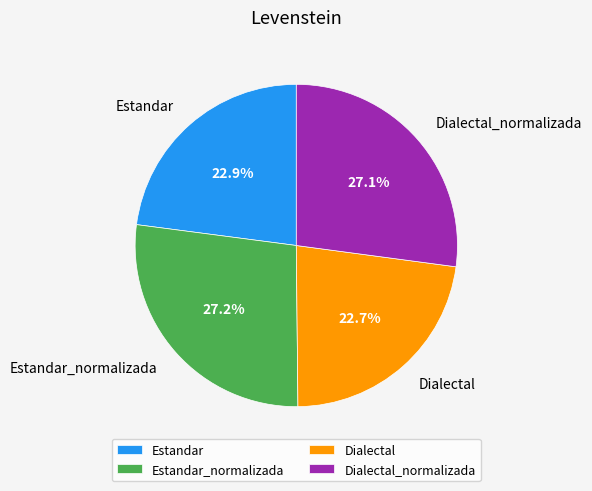

How many segments does this pie chart have?

4